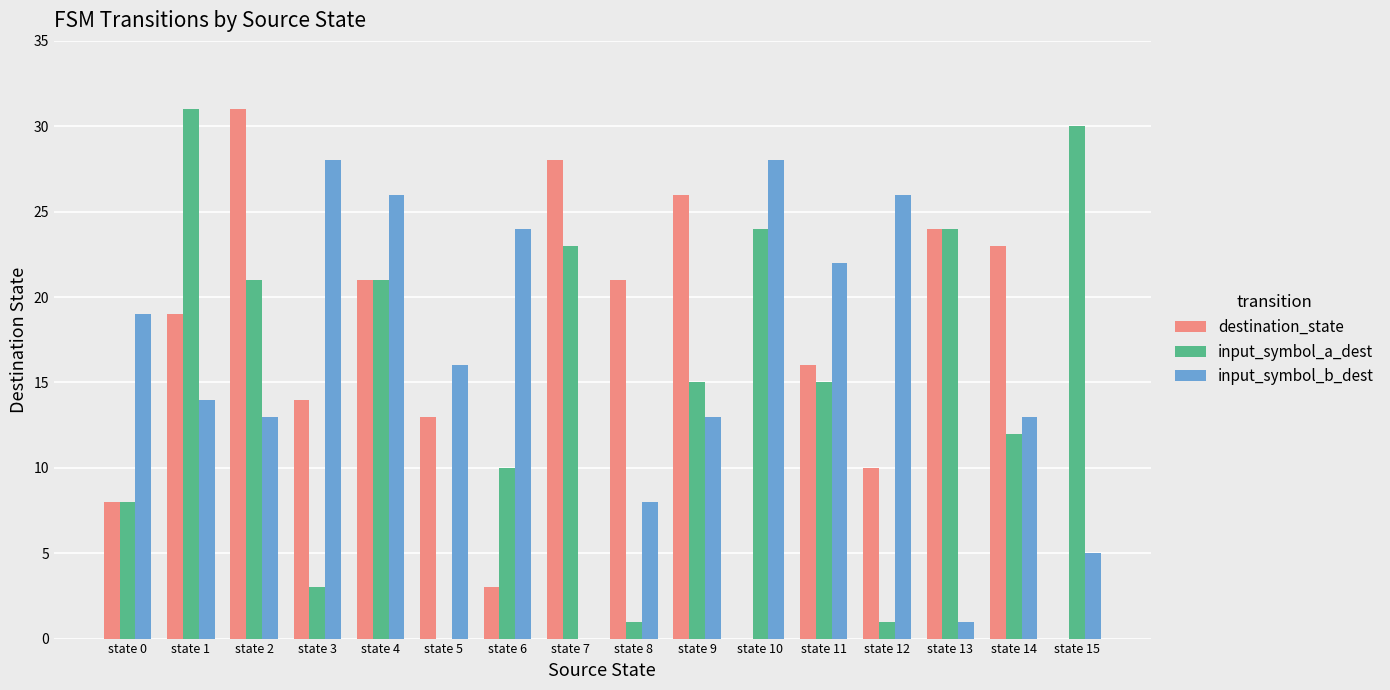

Count the number of data series in this chart.

3